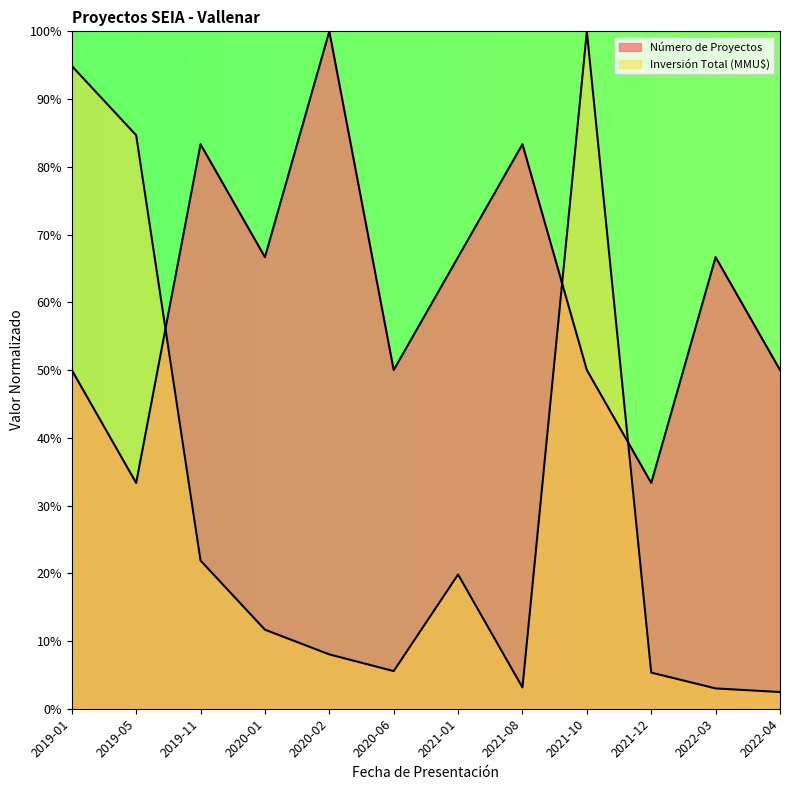

Reading left to right, list all the values displayed in this chart.

Número de Proyectos: 2019-01=0.5	2019-05=0.3	2019-11=0.8	2020-01=0.7	2020-02=1.0	2020-06=0.5	2021-01=0.7	2021-08=0.8	2021-10=0.5	2021-12=0.3	2022-03=0.7	2022-04=0.5
Inversión Total (MMU$): 2019-01=0.9	2019-05=0.8	2019-11=0.2	2020-01=0.1	2020-02=0.1	2020-06=0.1	2021-01=0.2	2021-08=0.0	2021-10=1.0	2021-12=0.1	2022-03=0.0	2022-04=0.0